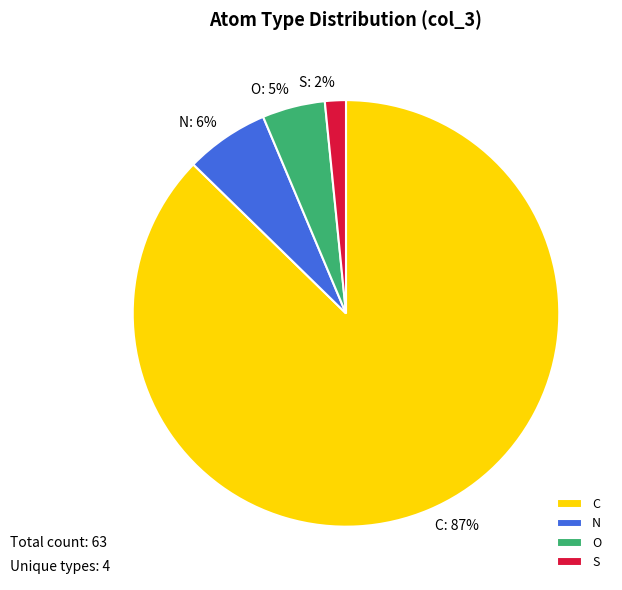

Rank the categories by value from highest to lowest.

C, N, O, S